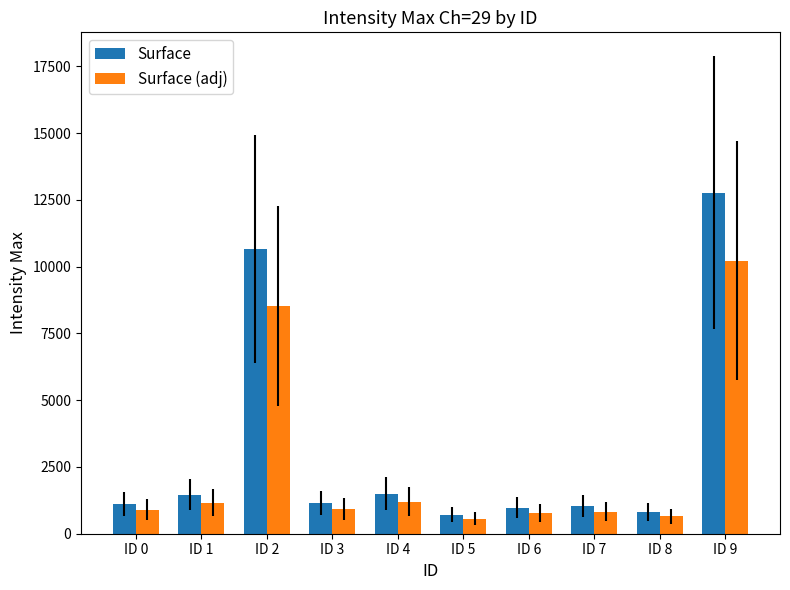

What is the minimum value shown in the chart?

568.0